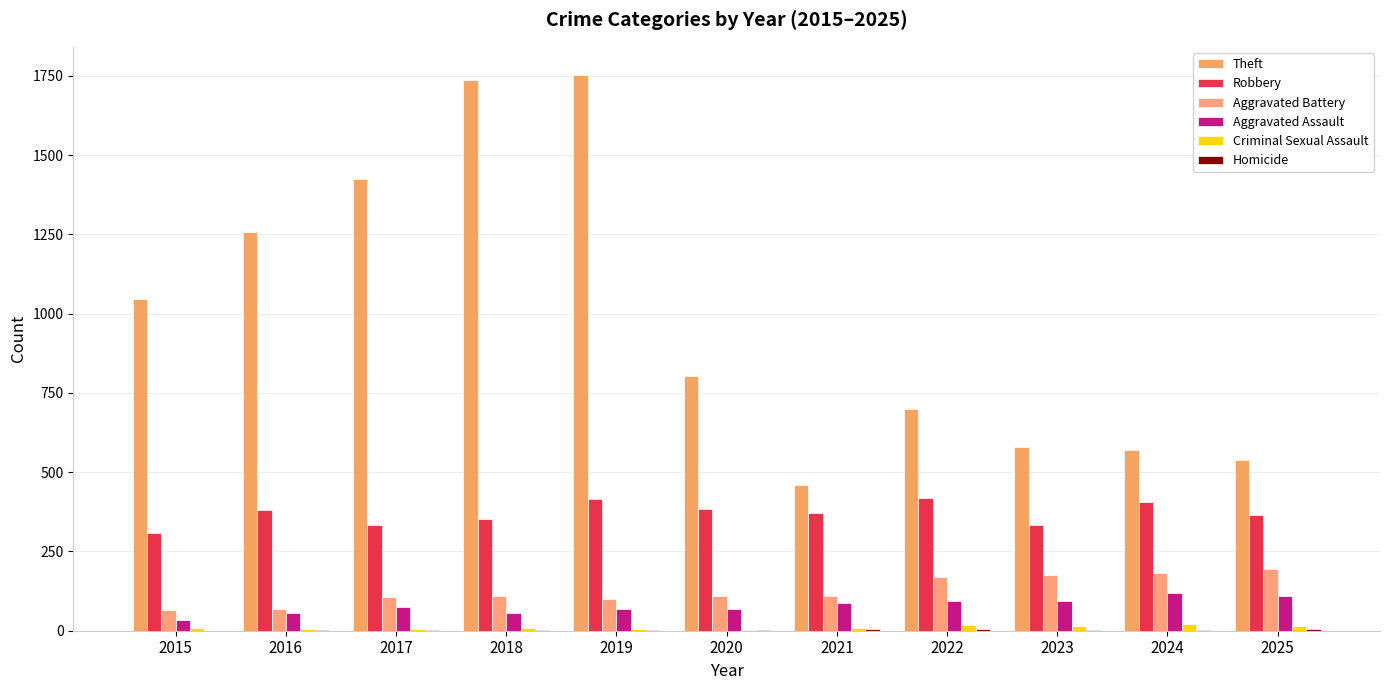

Are the bars grouped side by side (vs. stacked)?

Yes